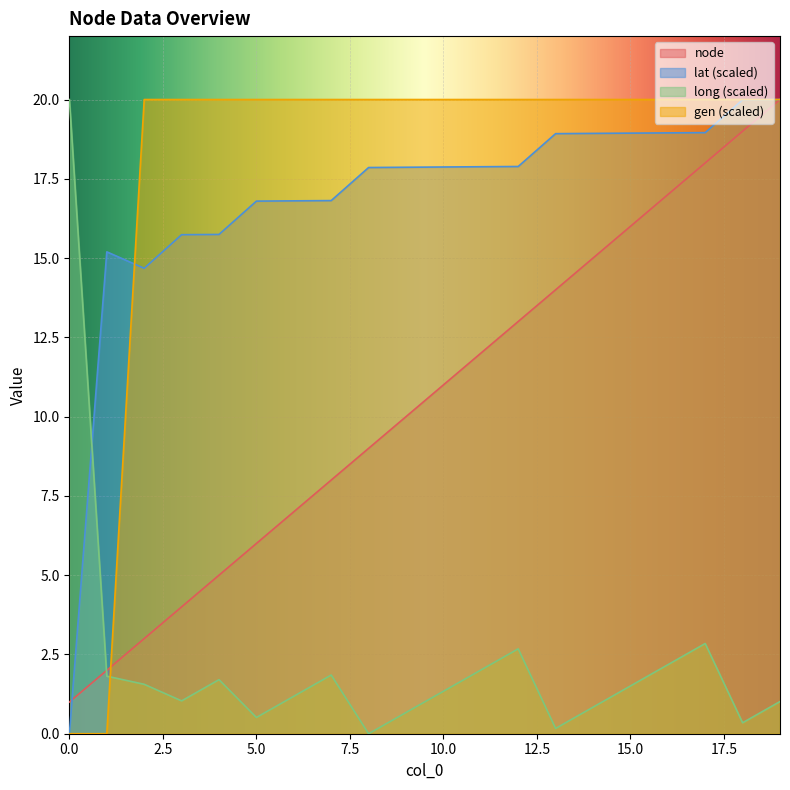

How many lines are shown in the chart?

4